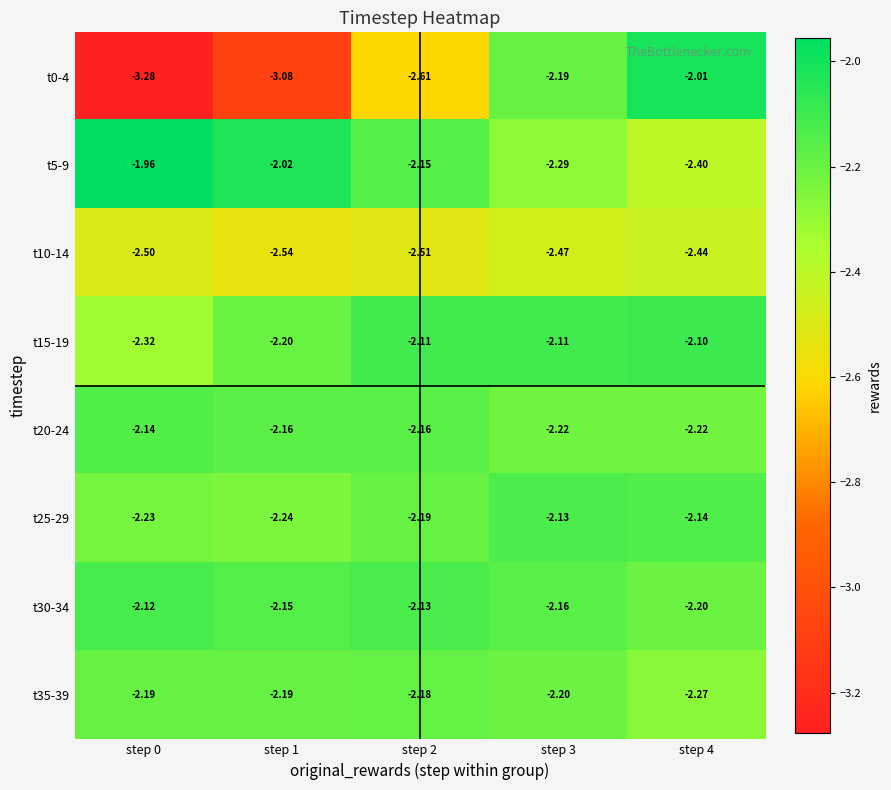

At which category is the sum across all series the highest?

step 3